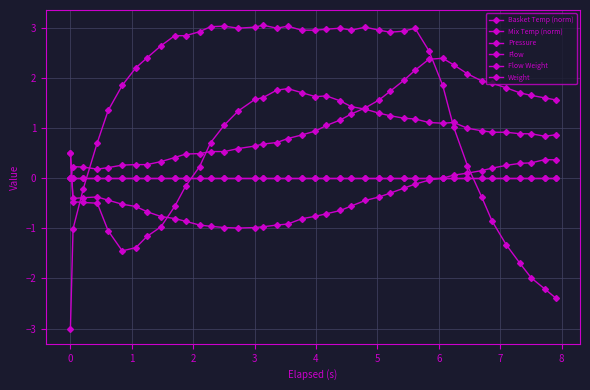

Is this an area chart (filled region under the line)?

No